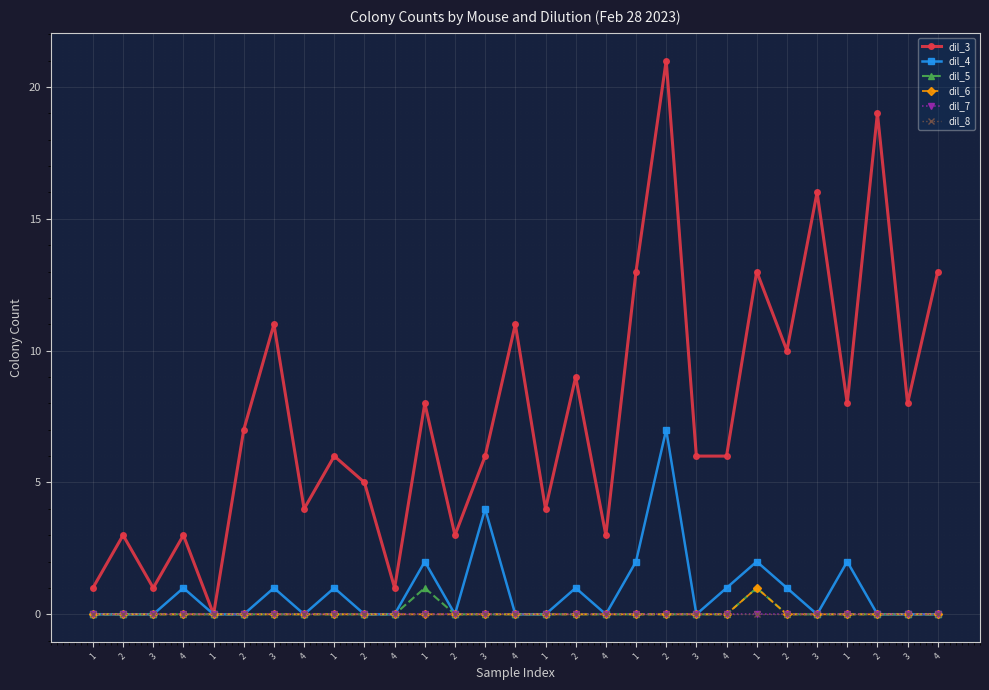

How many distinct data groups are displayed?

6